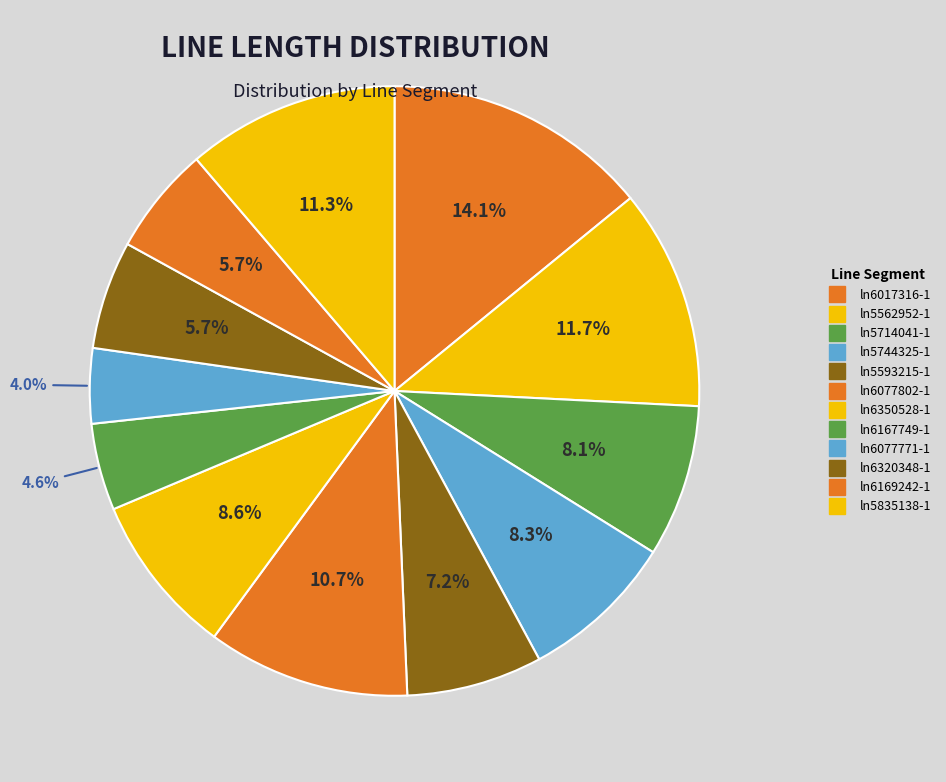

To the nearest percent, what is the difference between the largest and smallest slice percentages?

10%